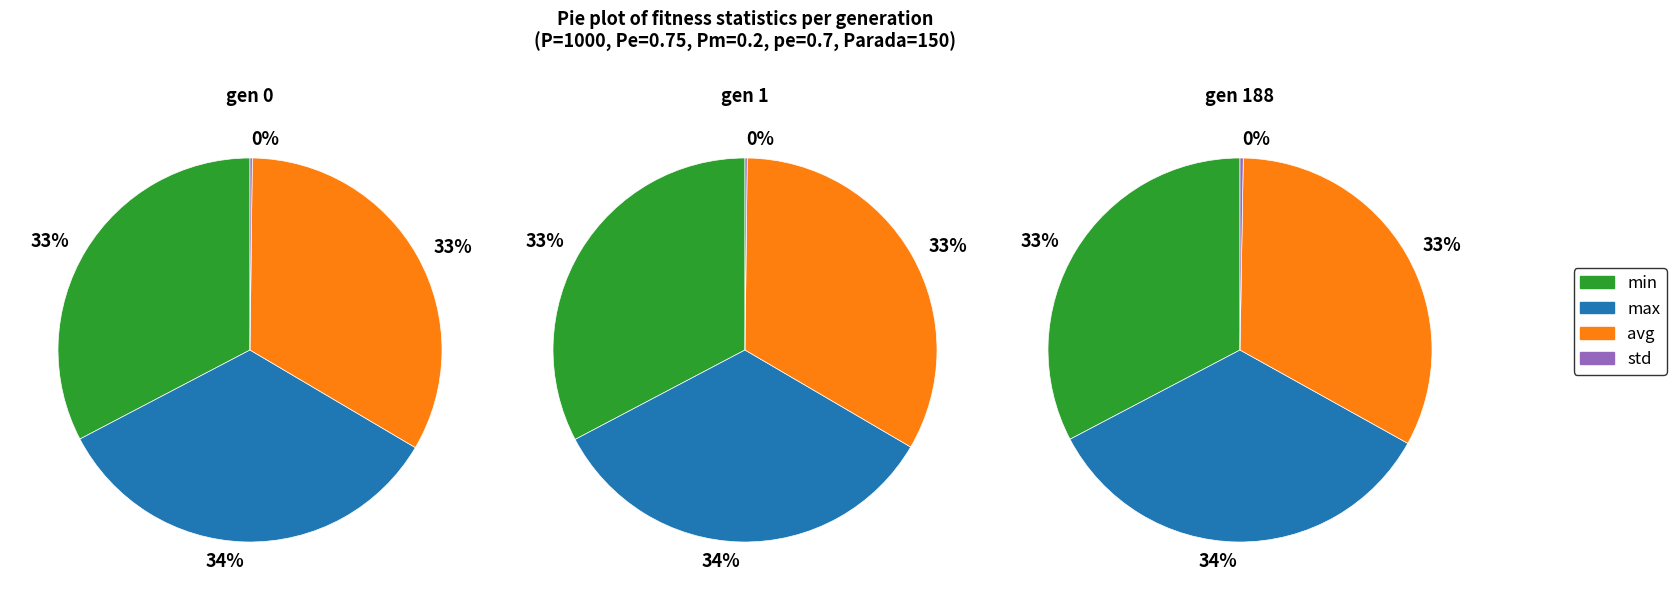

Count the number of slices in the pie.

4